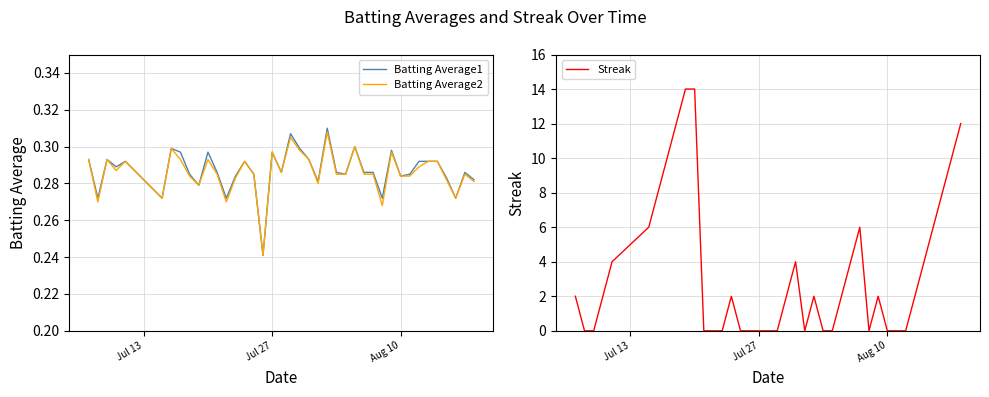

In Streak, how many points are lower than both neighbors (excluding endpoints)?

2